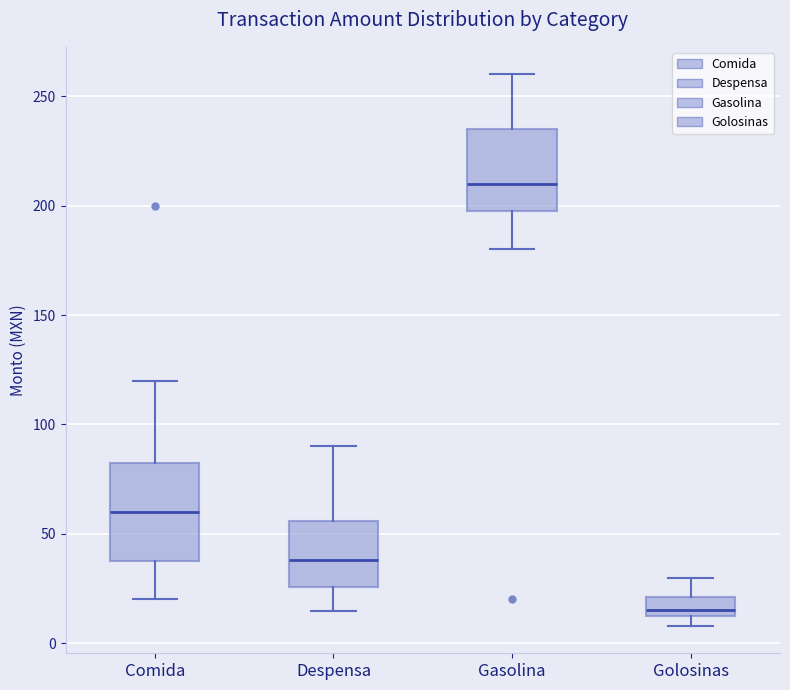

Reading left to right, transcribe this box plot: for each box, give where its median line is, the range the box spans, and where its two whiskers end, as read against the y-axis. The values are not printed on the chart, so give them approximately, as read against the axis.

Comida: median 60, box 40 to 85, whiskers 20 to 120
Despensa: median 40, box 25 to 55, whiskers 15 to 90
Gasolina: median 210, box 200 to 235, whiskers 180 to 260
Golosinas: median 15 (just above the box's lower edge), box 15 to 20, whiskers 10 to 30